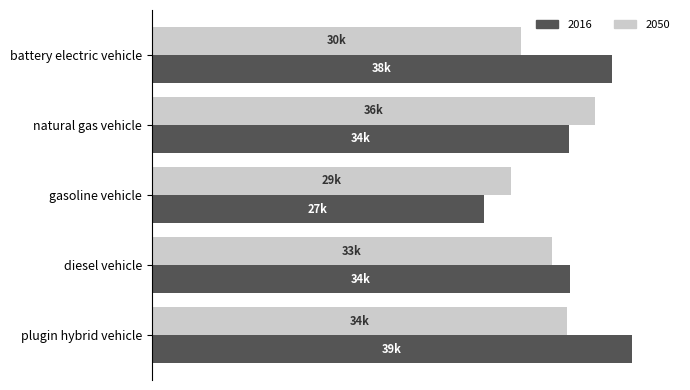

What is the greatest value displayed?

39256.6